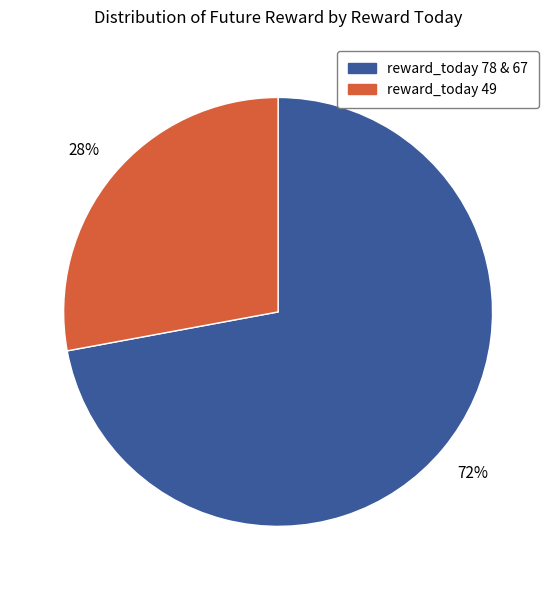

Count the number of slices in the pie.

2